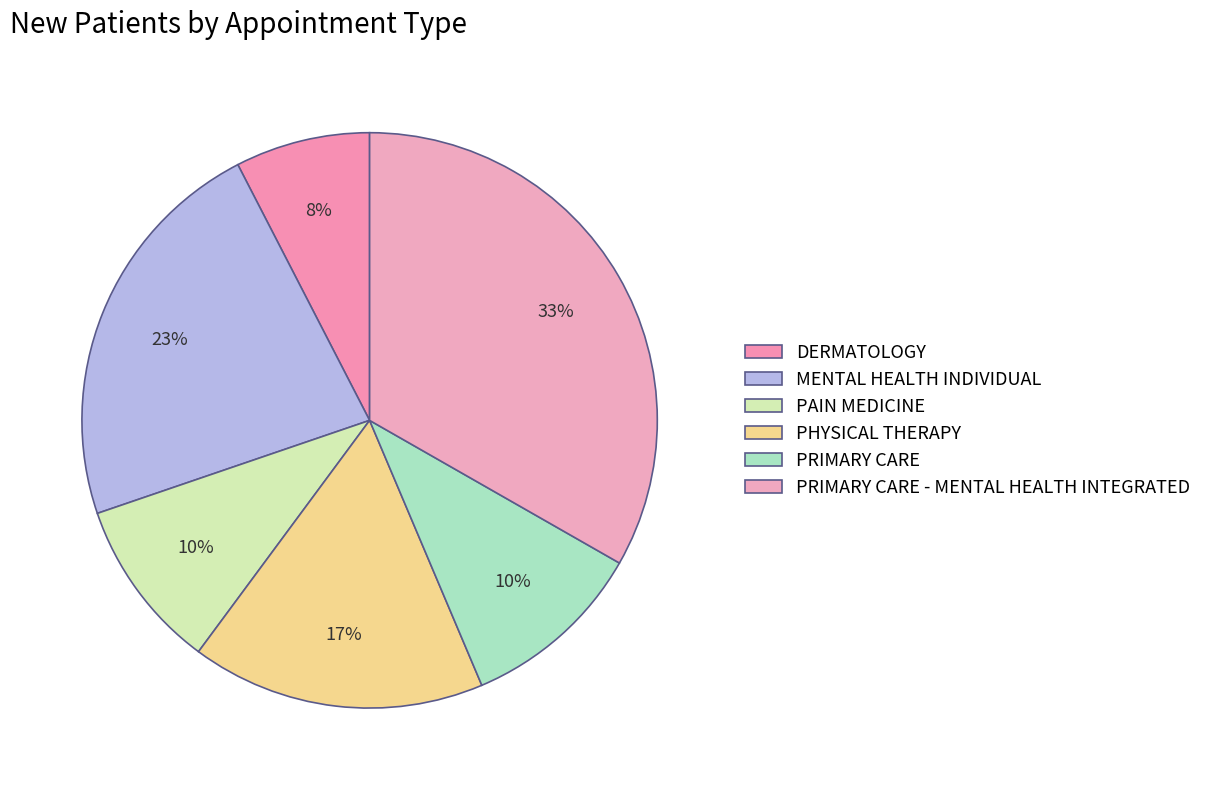

The DERMATOLOGY slice represents 17% of the pie. True or false?

False